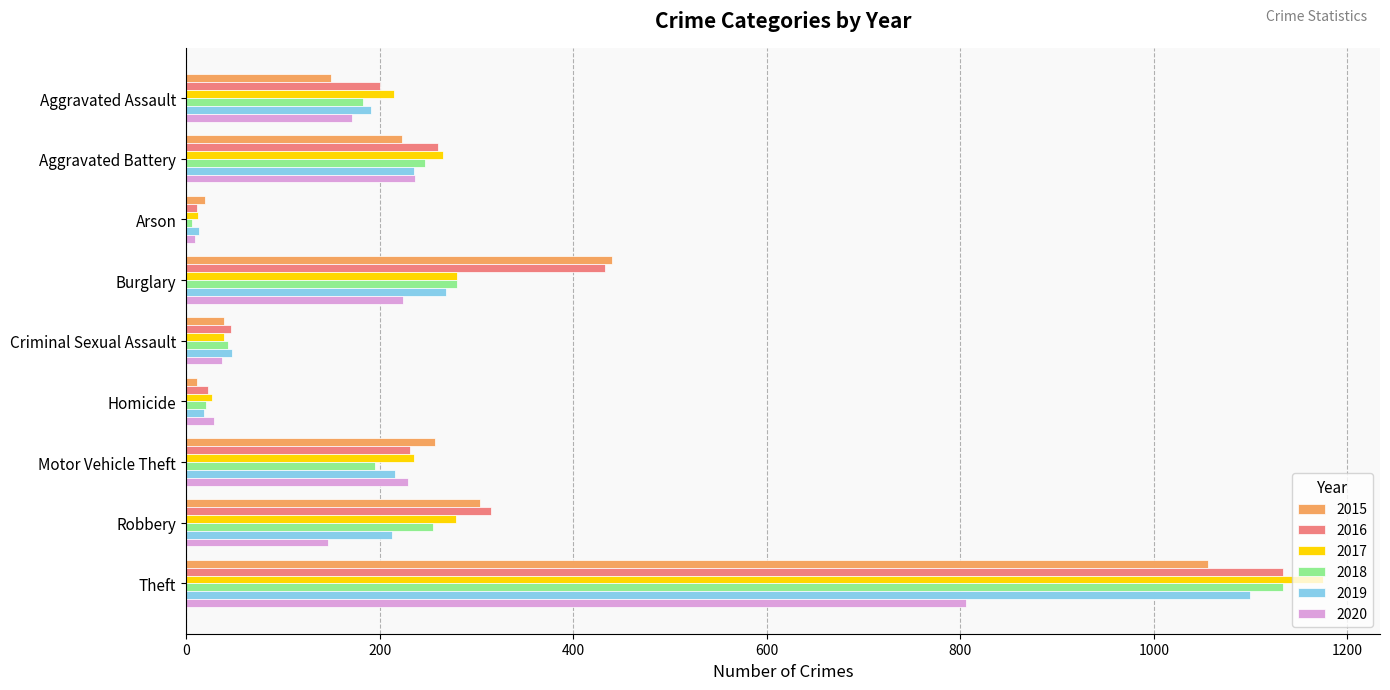

What is the difference between the maximum and minimum values in the 2017 series?

1163